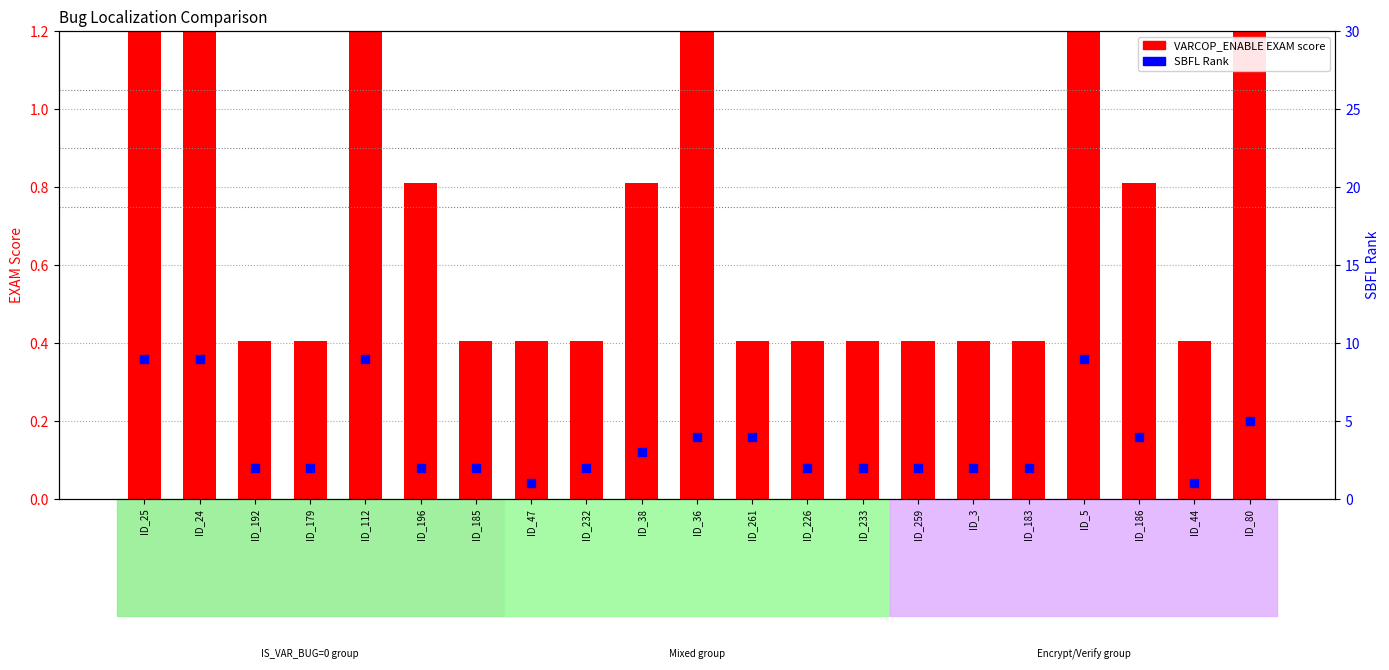

Which series reaches the maximum Y coordinate?

SBFL Rank